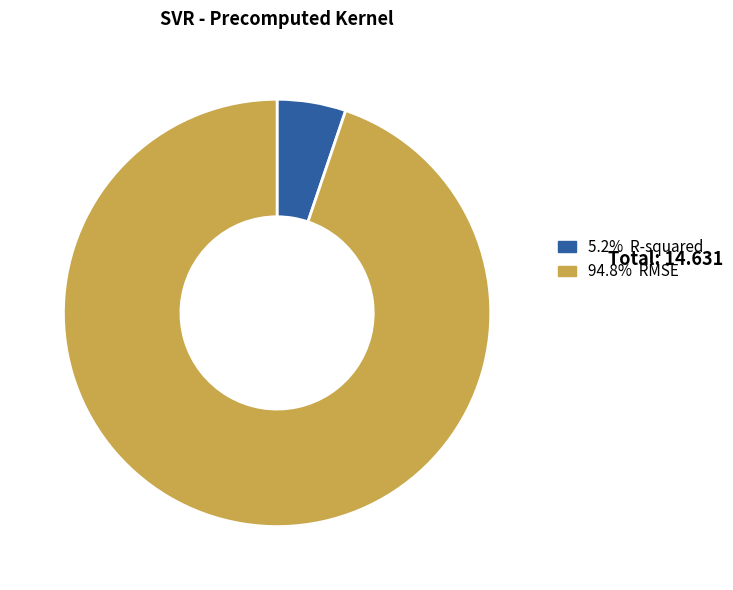

Does any single category account for the majority?

Yes